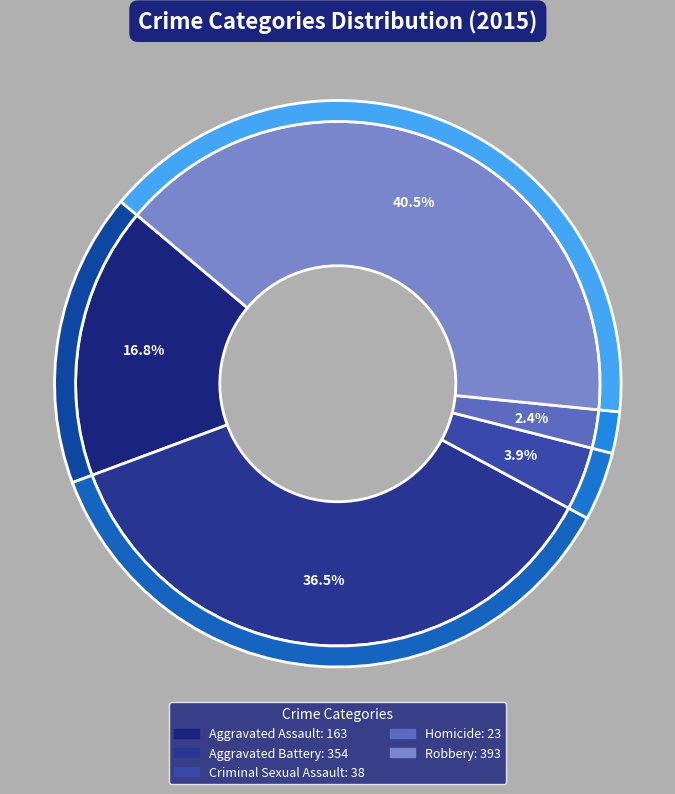

What is the ratio of the value at Criminal Sexual Assault to the value at Aggravated Assault?

0.2